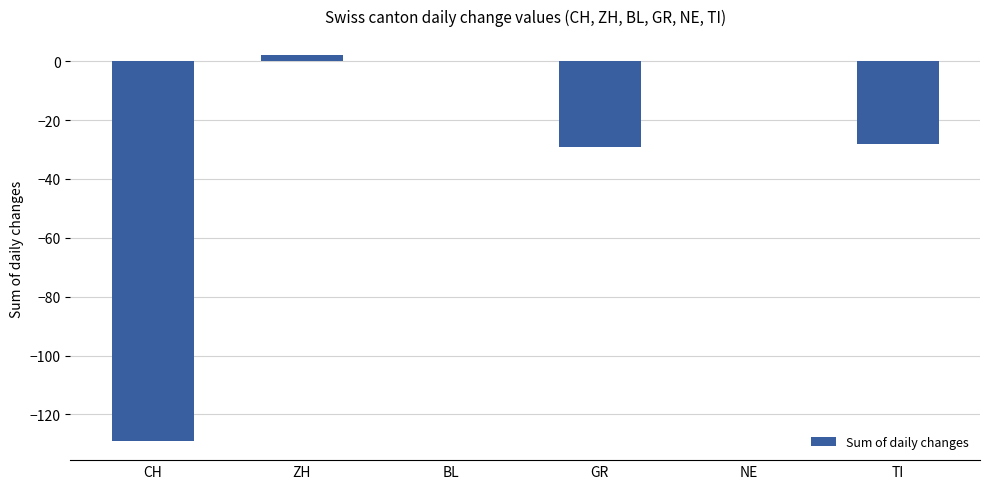

Reading right to left, what are all the values shown in this chart?

-28	0	-29	0	2	-129